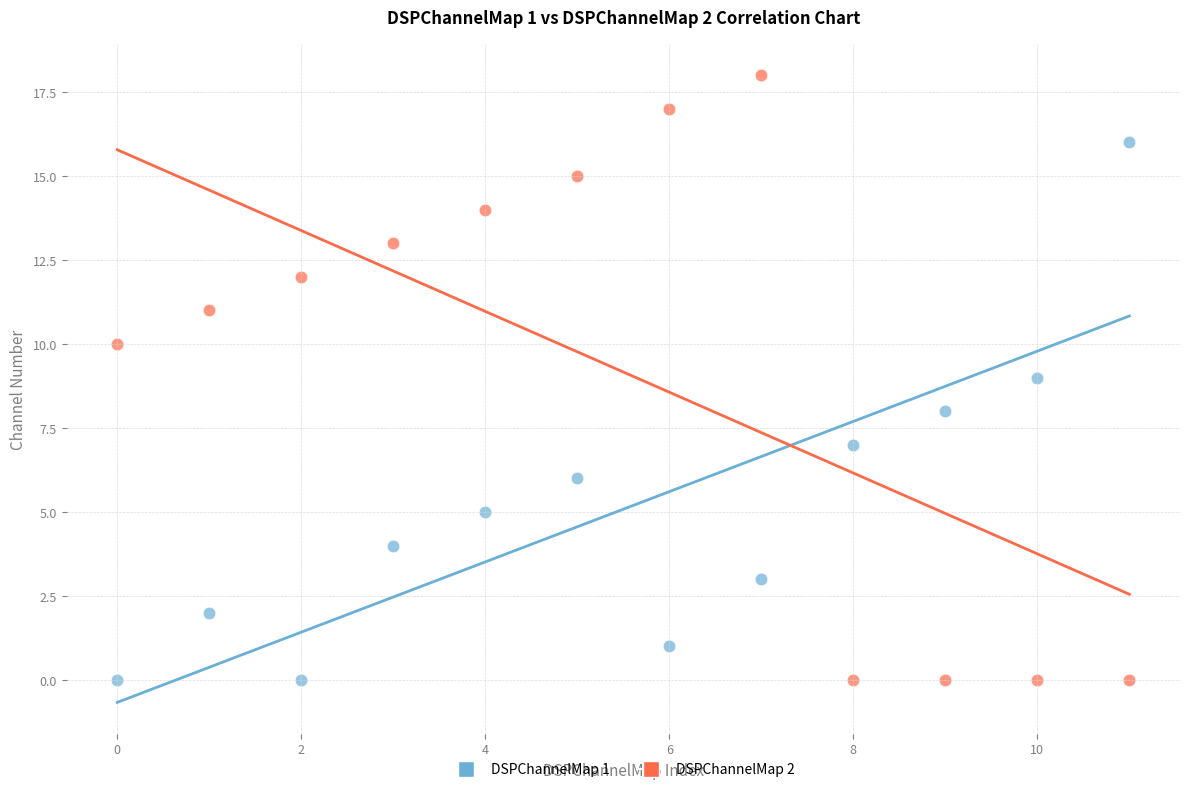

Which series reaches the maximum Y coordinate?

DSPChannelMap 2